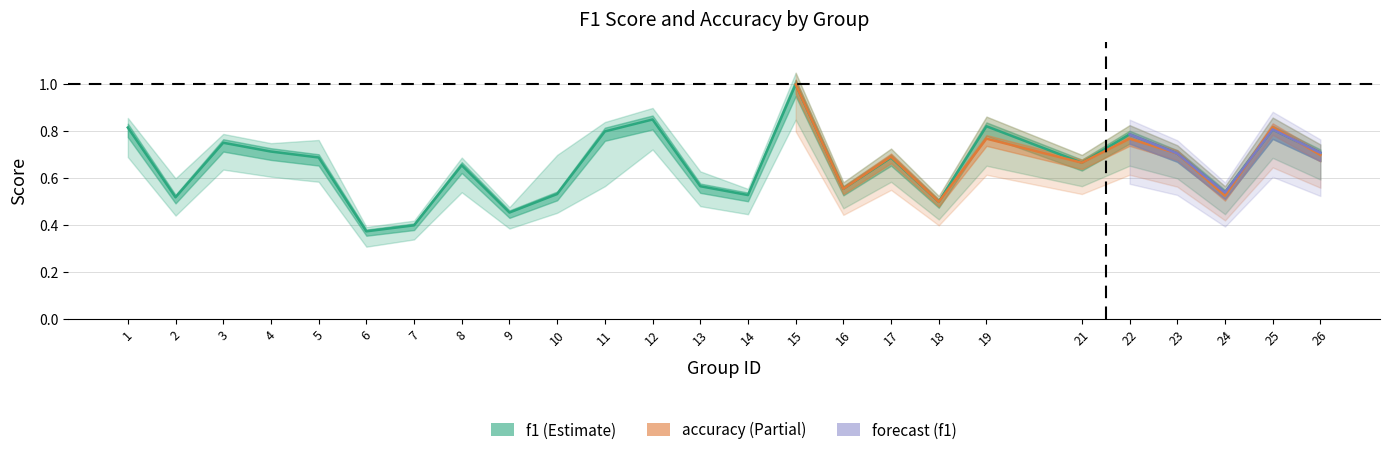

Where is the first local minimum?

2